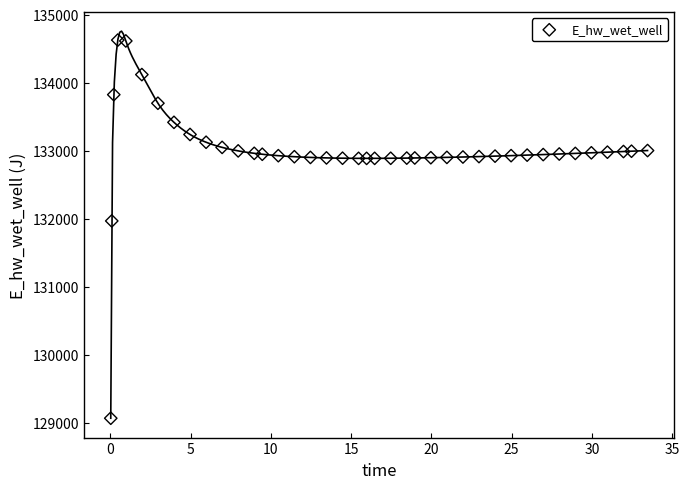

What is the range of X values (max minus min)?

33.4